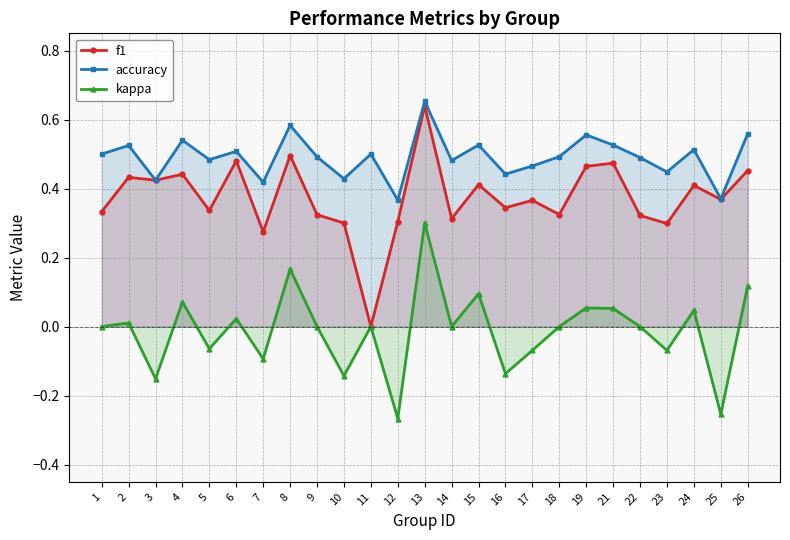

At 6, list the series in order from smallest to largest.

kappa, f1, accuracy